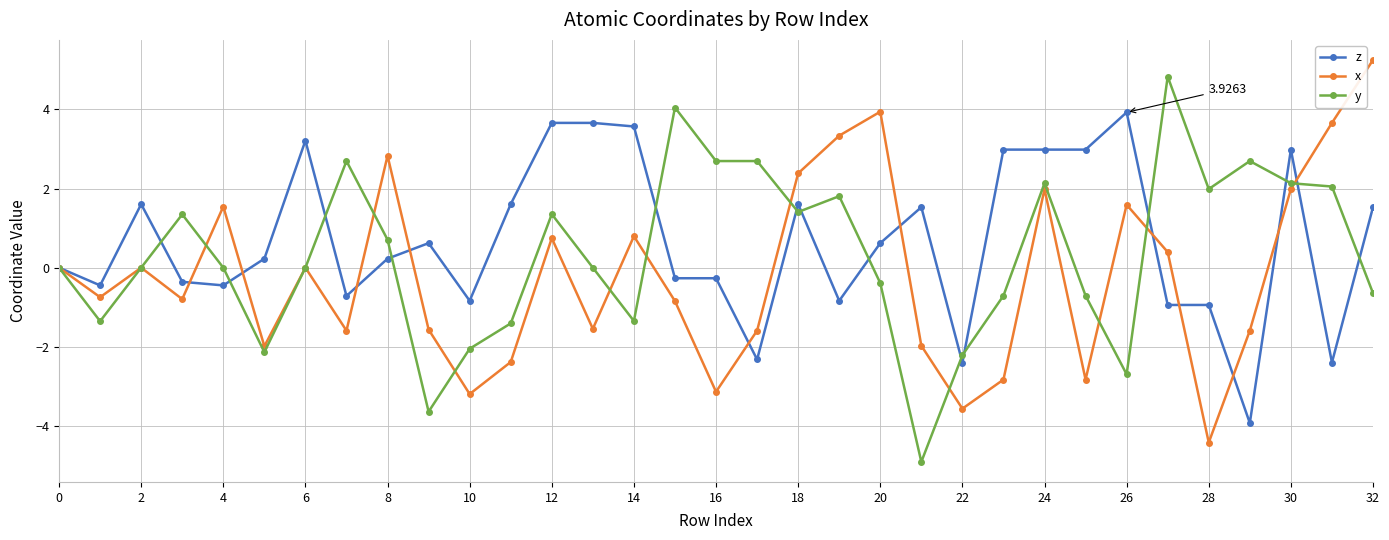

Rank the series by their average value, from lowest to highest.

x, y, z